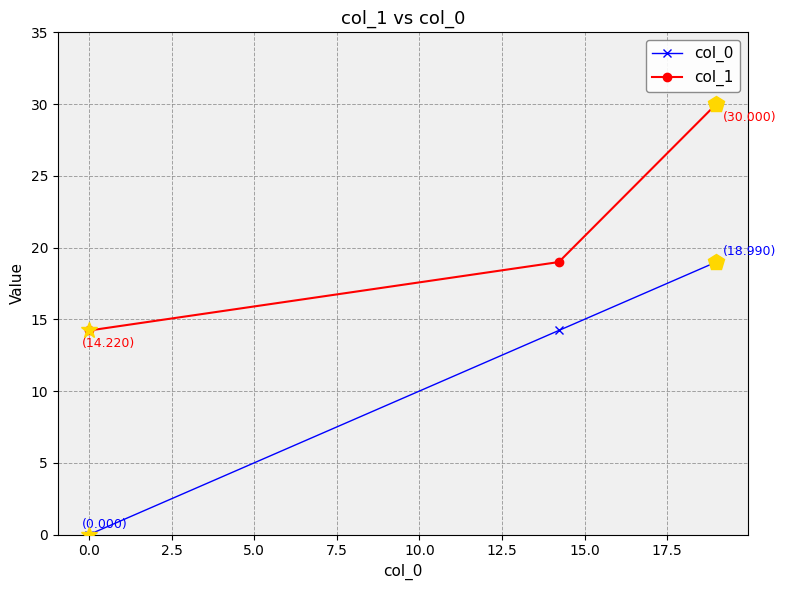

What is the value of the col_1 point at the 3rd from the left?

30.0